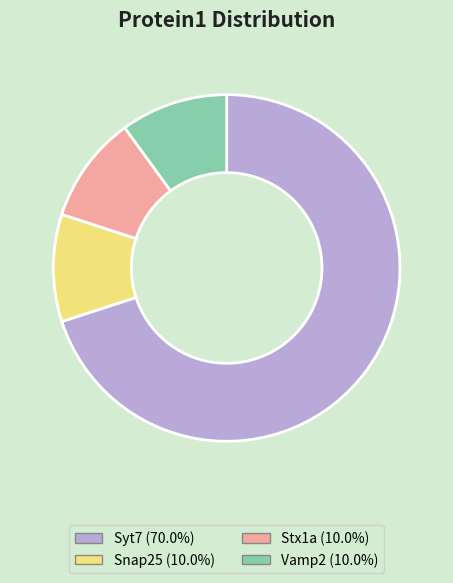

Combined, do Stx1a (10.0%) and Vamp2 (10.0%) account for over 50%?

No